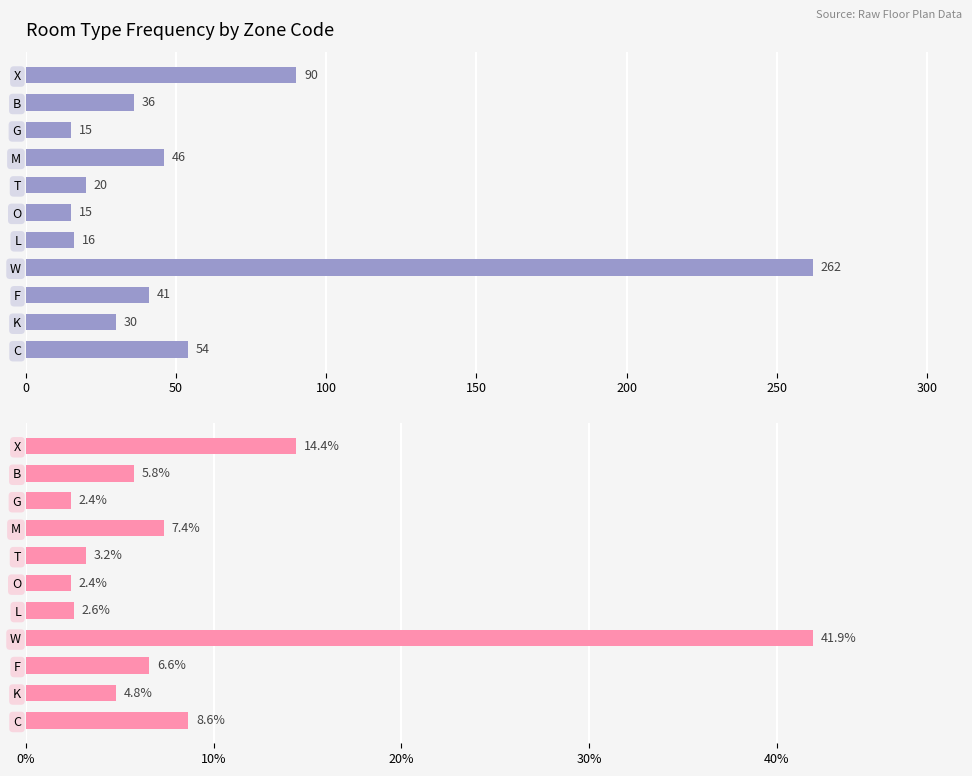

Are the bars grouped side by side (vs. stacked)?

Yes